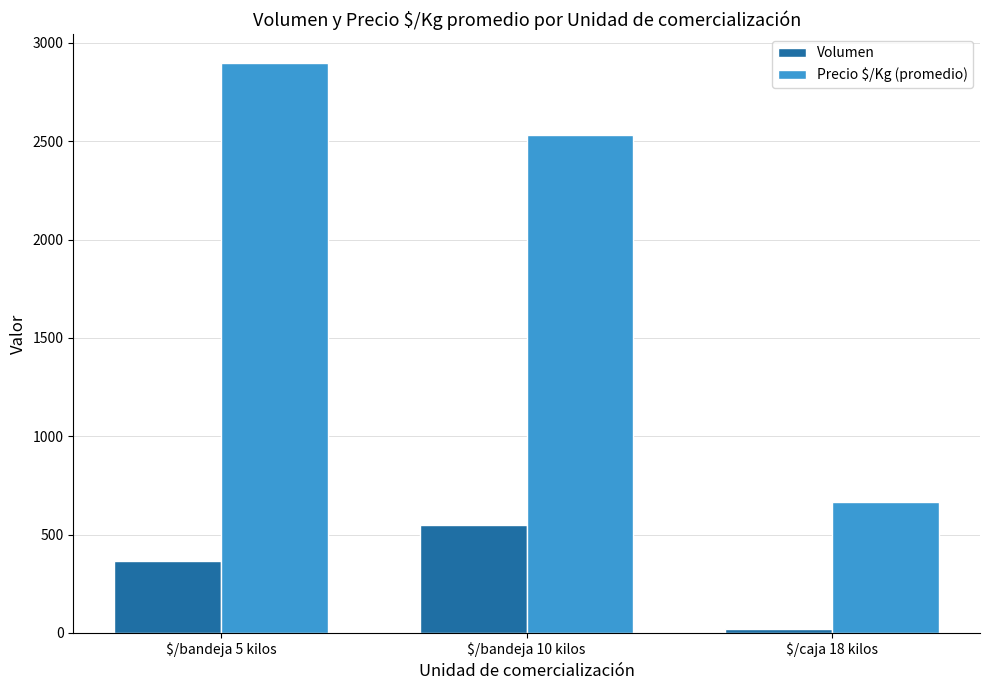

At $/bandeja 10 kilos, list the series in order from largest to smallest.

Precio $/Kg (promedio), Volumen